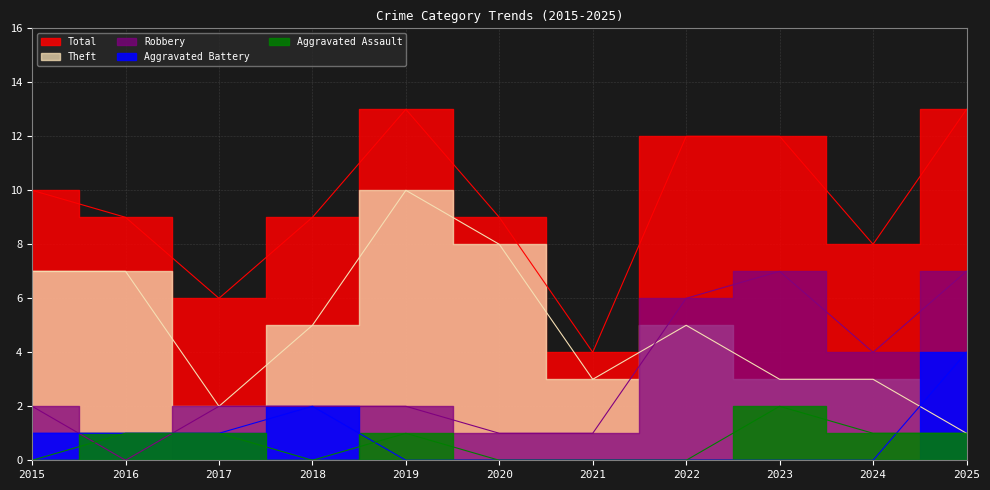

Reading left to right, extract all data points from this chart.

Aggravated Assault: 0	1	1	0	1	0	0	0	2	1	1
Aggravated Battery: 1	1	1	2	0	0	0	0	0	0	4
Robbery: 2	0	2	2	2	1	1	6	7	4	7
Theft: 7	7	2	5	10	8	3	5	3	3	1
Total: 10	9	6	9	13	9	4	12	12	8	13